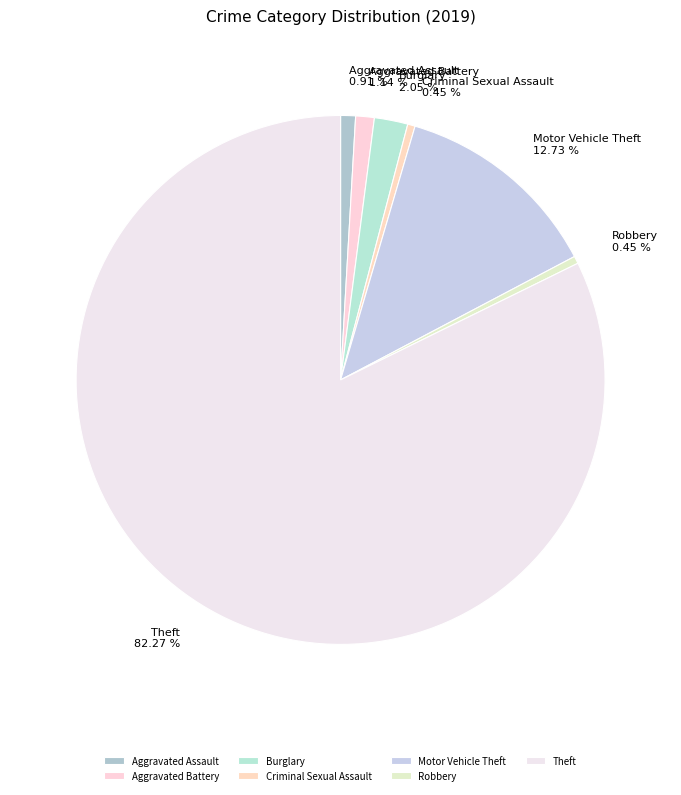

What percentage is the Motor Vehicle Theft slice, to the nearest percent?

13%